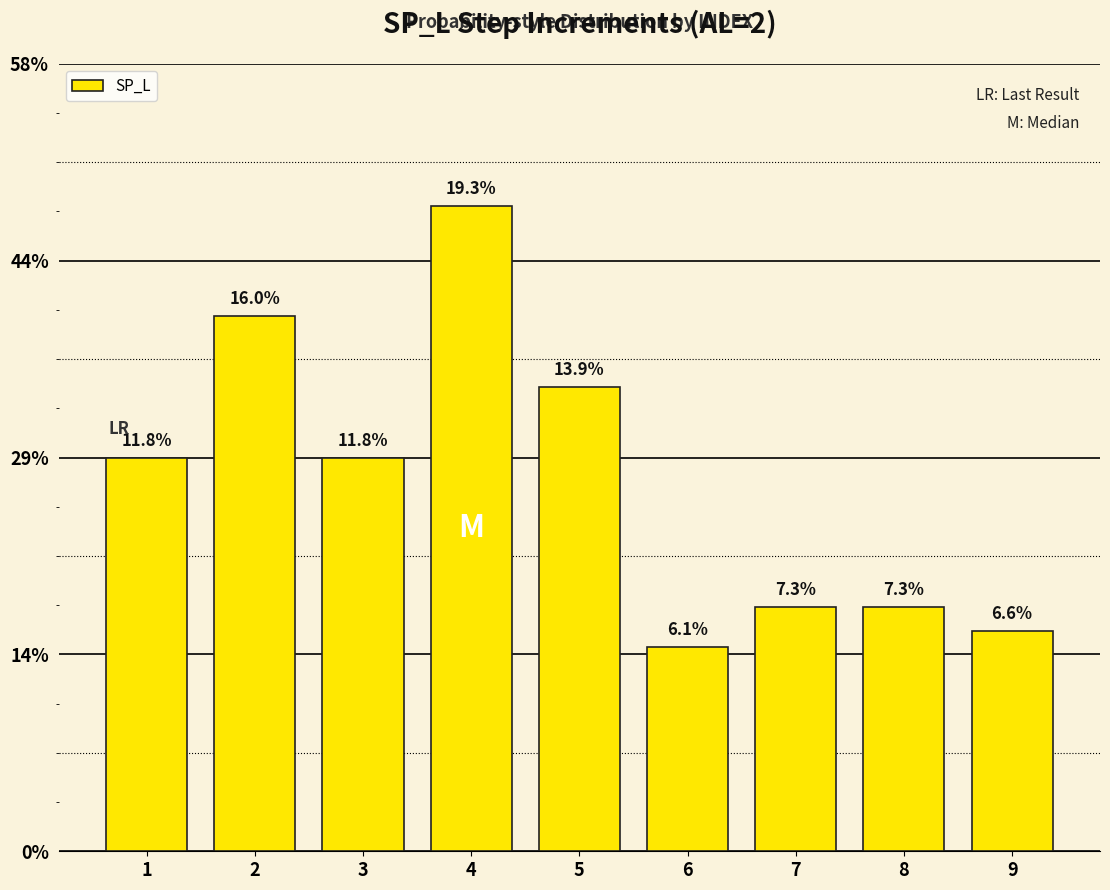

How many values exceed 2?

3